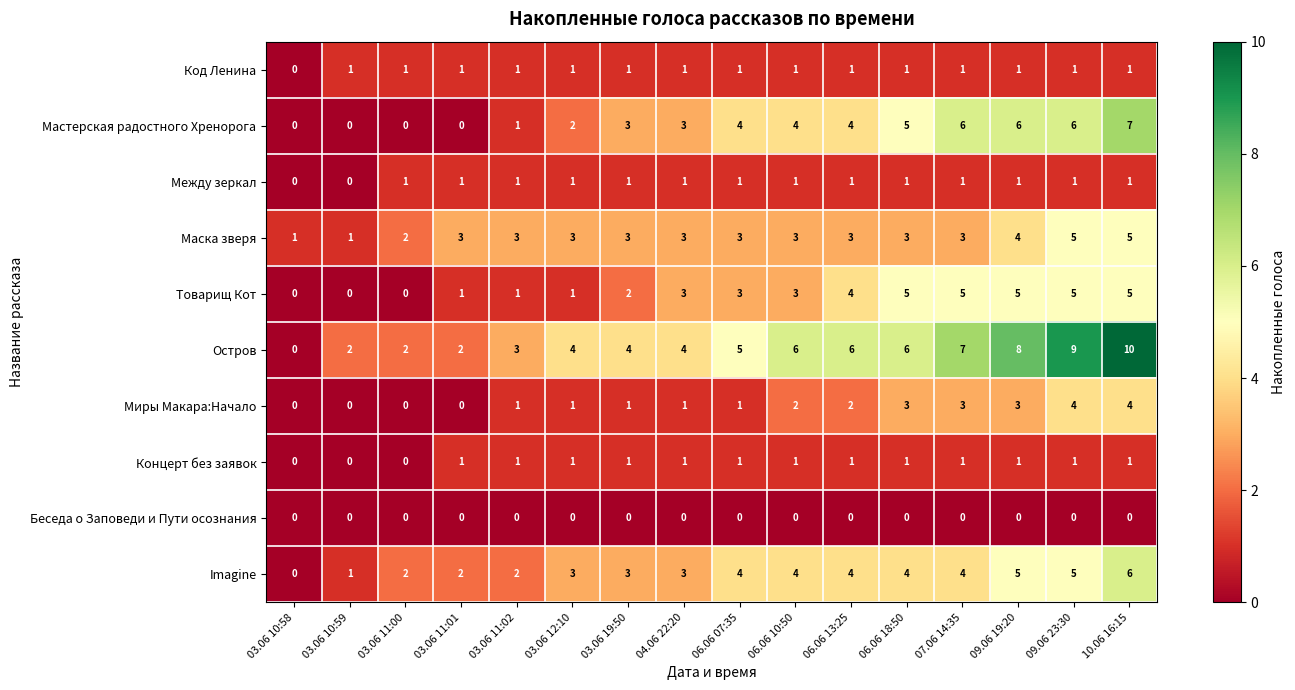

How many Концерт без заявок values are between 1 and 2?

13